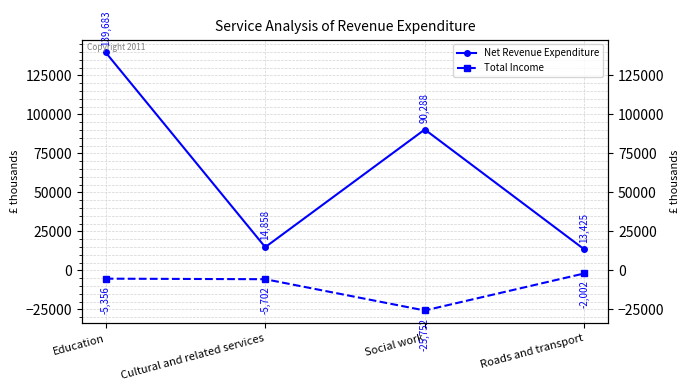

At which label does Net Revenue Expenditure first exceed 90288?

Education